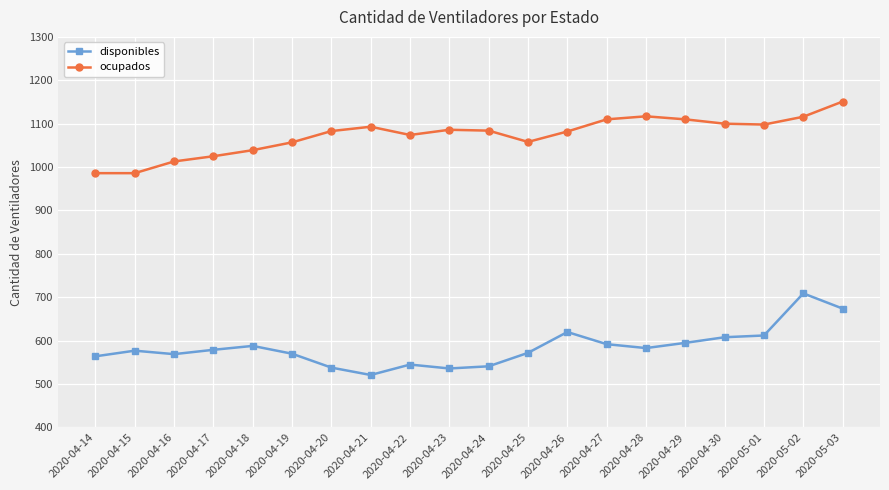

What value does the ocupados series have at 2020-04-27, to the nearest 5?

1110